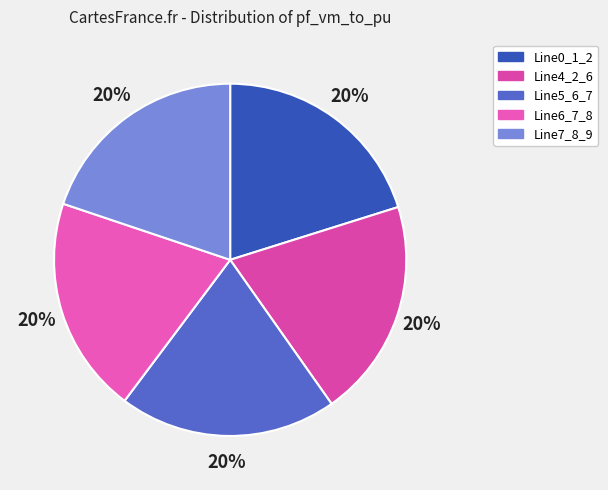

Is there any slice that represents more than half of the pie?

No